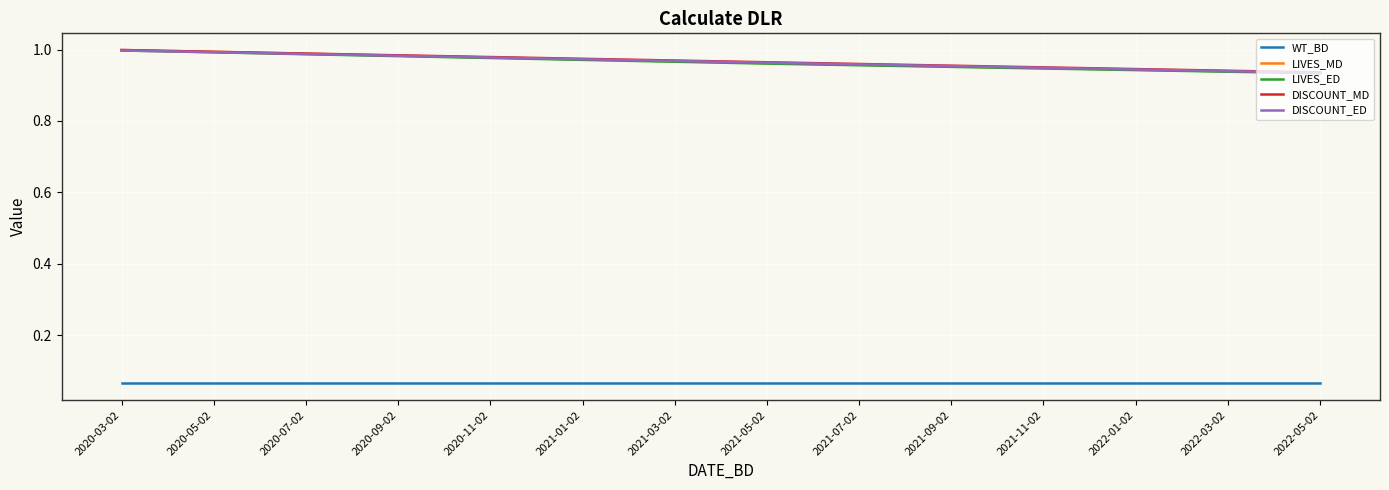

True or false: WT_BD and DISCOUNT_MD cross at least once.

False